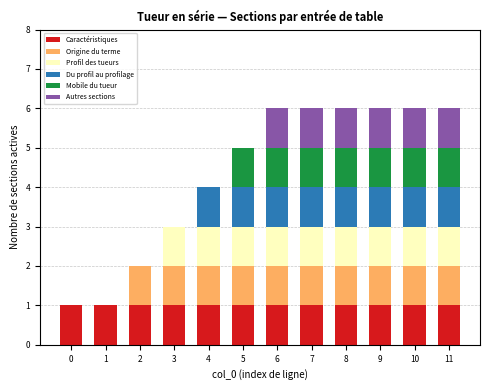

How many data points does each series have?

12